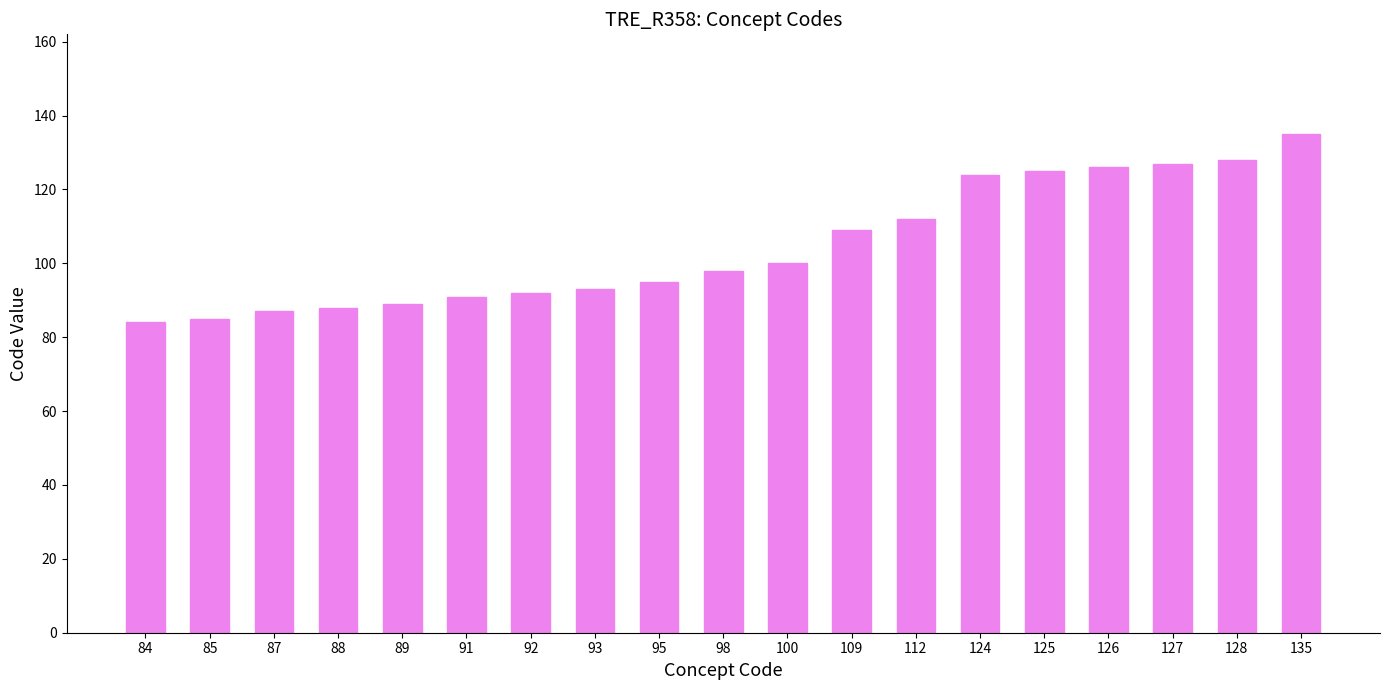

What is the change in value from 98 to 109?

+11